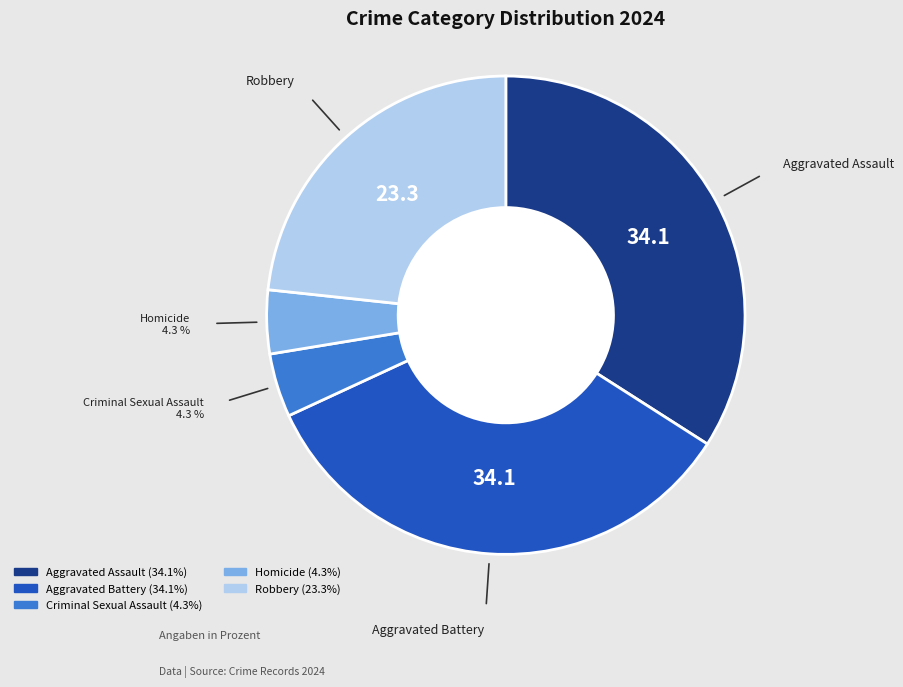

Which has a higher value, Robbery or Aggravated Battery?

Aggravated Battery